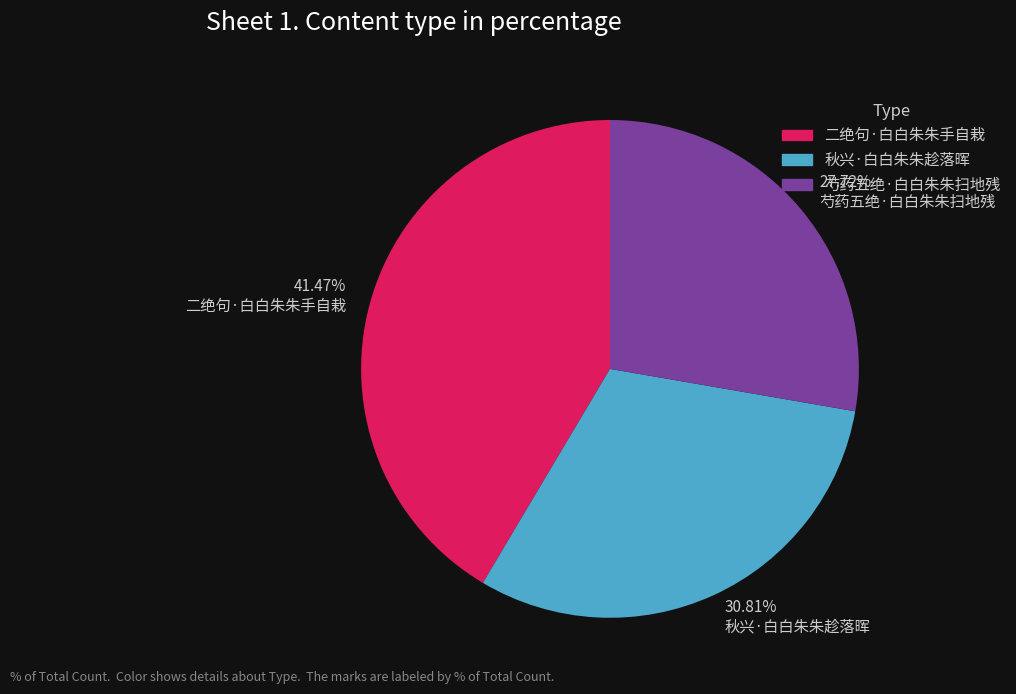

What is the ratio of the value at 二绝句·白白朱朱手自栽 to the value at 芍药五绝·白白朱朱扫地残?

1.5